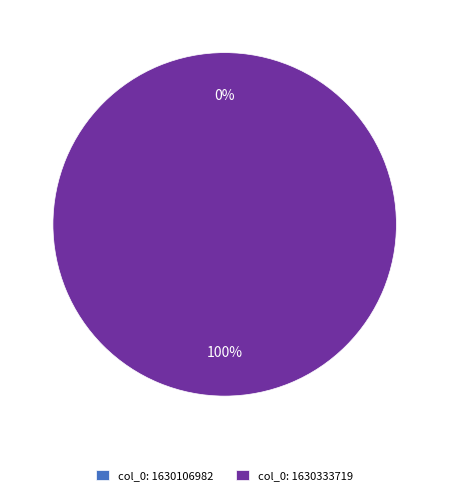

Which category has the smallest portion of the pie?

col_0: 1630106982